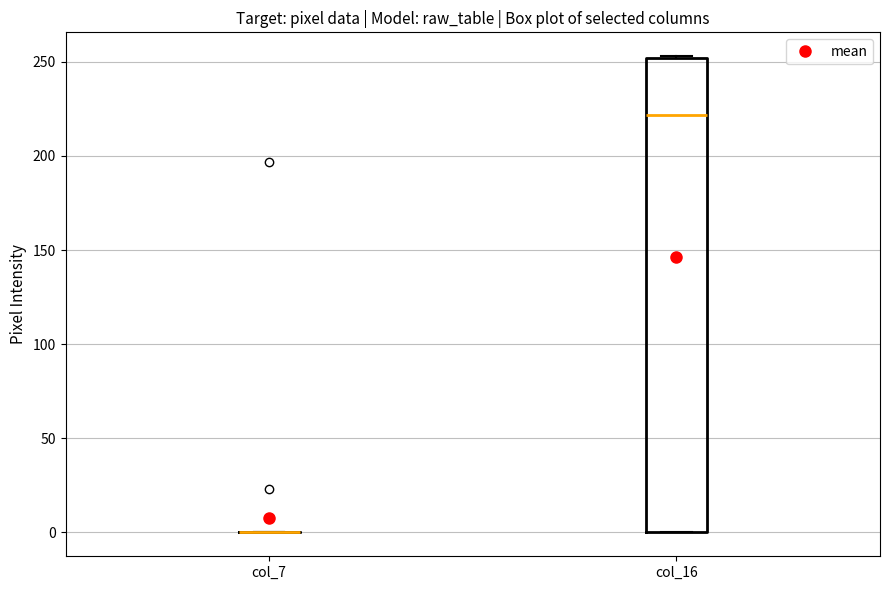

Reading left to right, read every box against the y-axis: the position of its median line, the range the box covers, and the ends of its whiskers. The values are not printed on the chart, so give them approximately, as read against the axis.

col_7: box collapsed to a line at 0, whiskers 0 to 0
col_16: median 220, box 0 to 250, whiskers 0 to 255